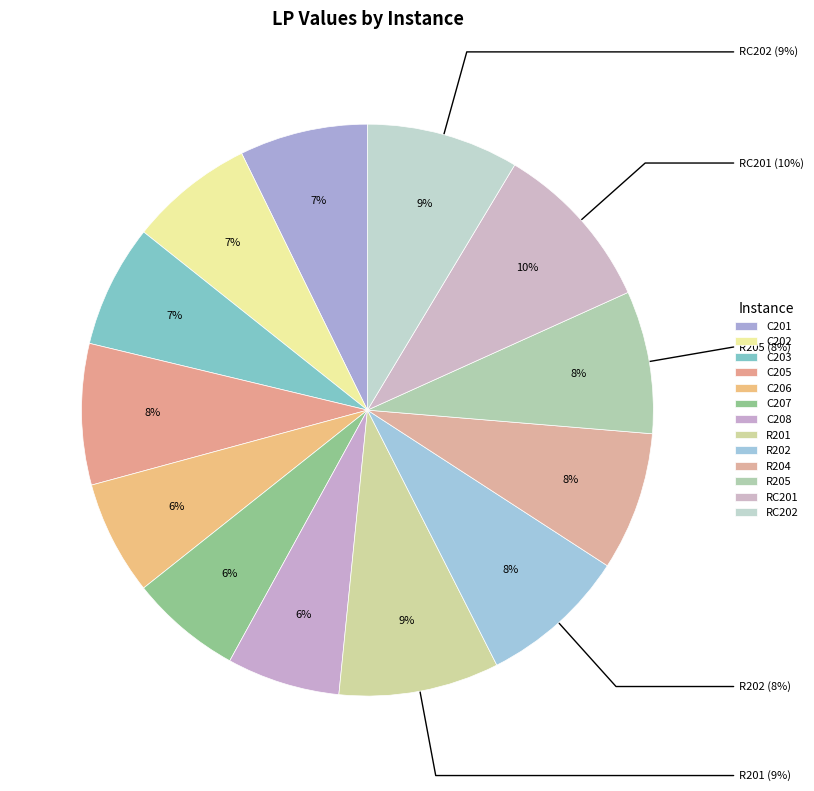

Rank the categories by value from highest to lowest.

RC201, R201, RC202, R202, R205, C205, R204, C201, C202, C203, C206, C208, C207